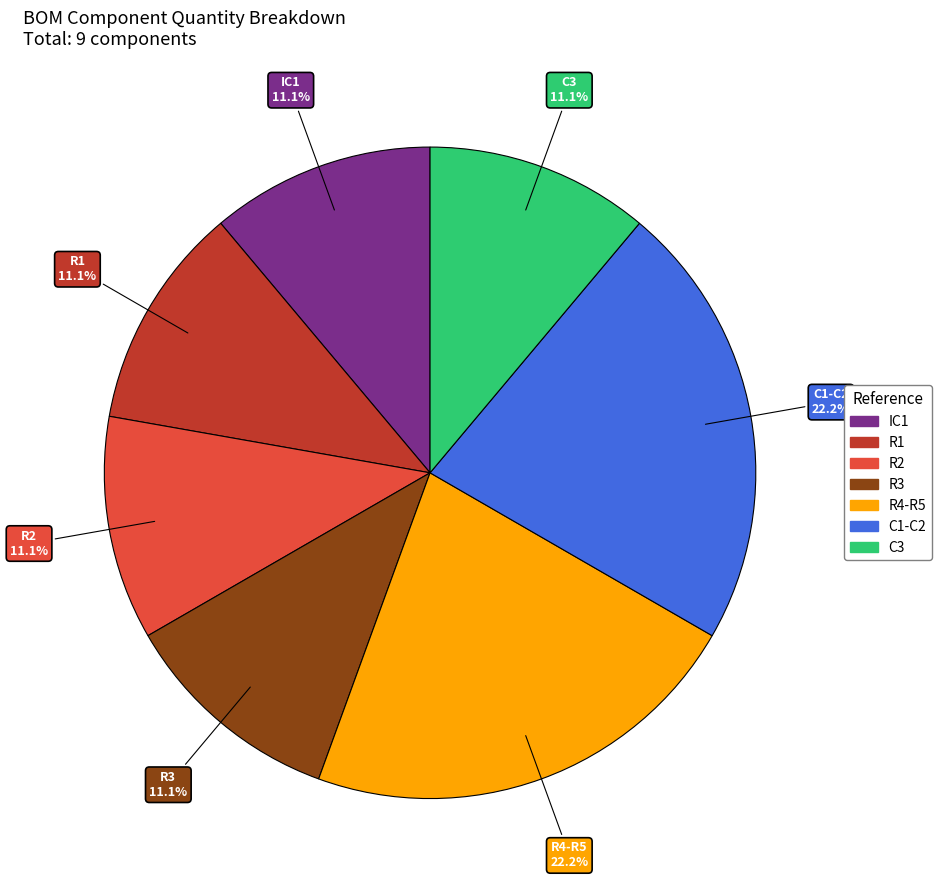

Approximately how many times larger is the value at C3 compared to R1?

1.0